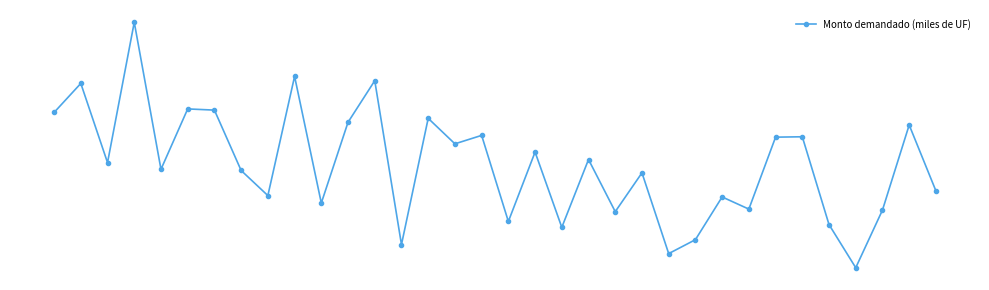

Which category has the highest value across all series?

3